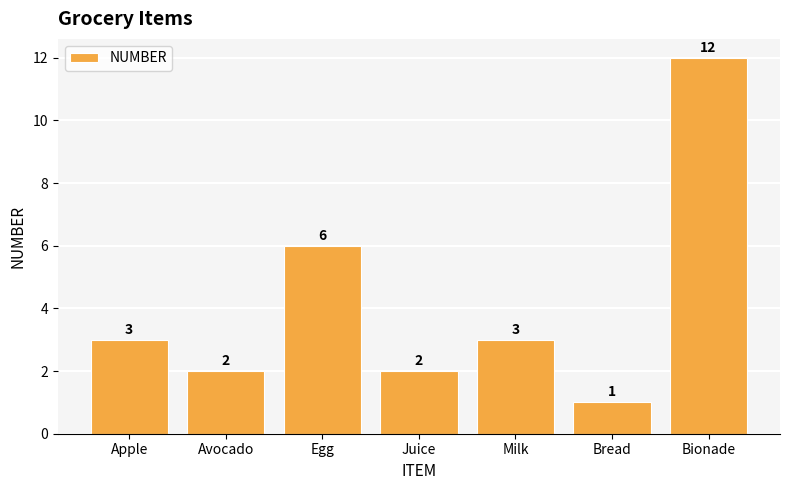

What is the difference between the maximum and minimum values?

11